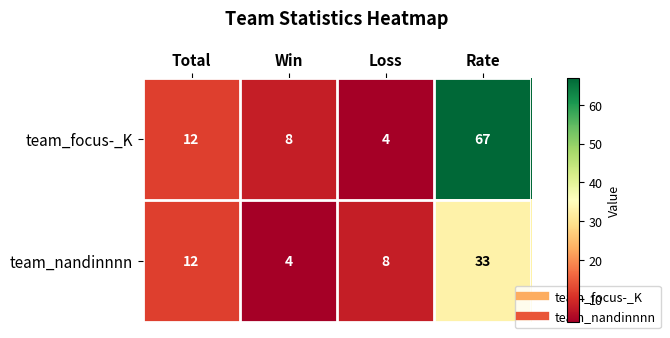

At which label does team_nandinnnn reach its peak?

Rate